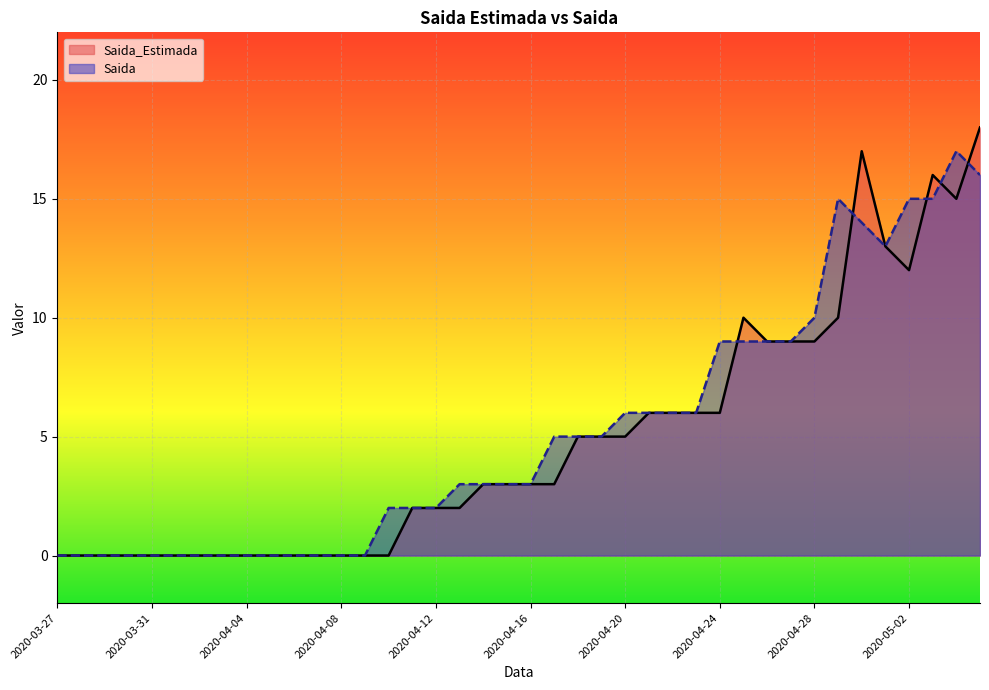

Which series has the largest total across all categories?

Saida